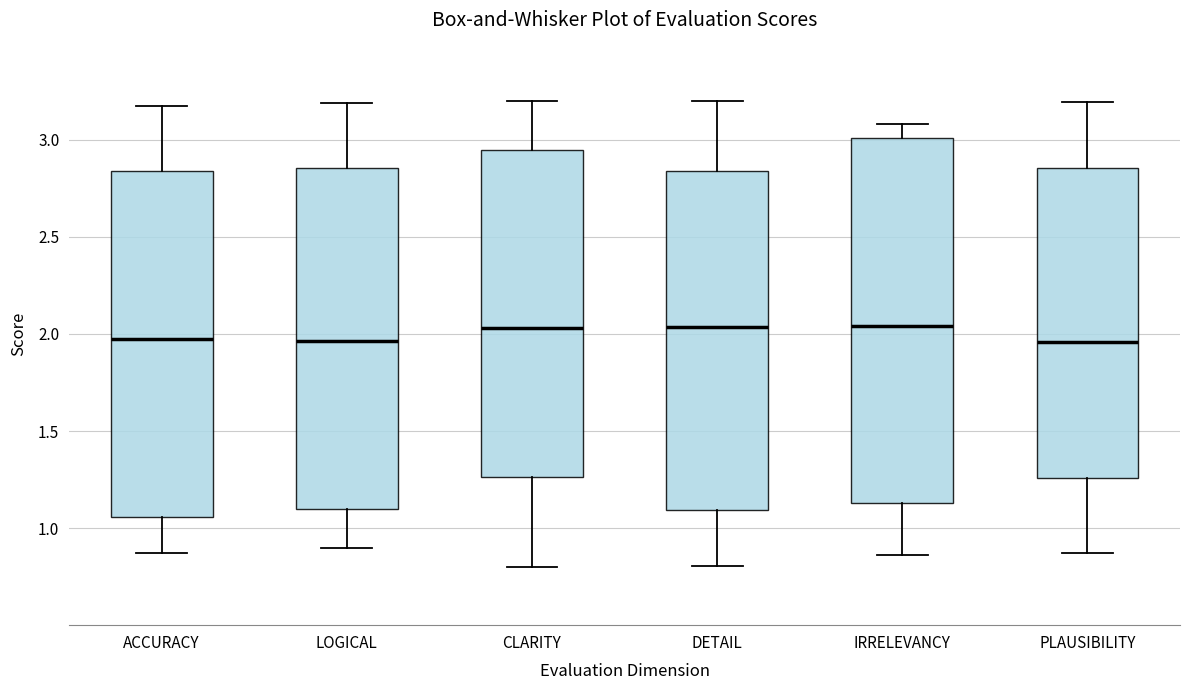

Comparing the boxes themselves (not the whiskers), which one is the tallest?

IRRELEVANCY